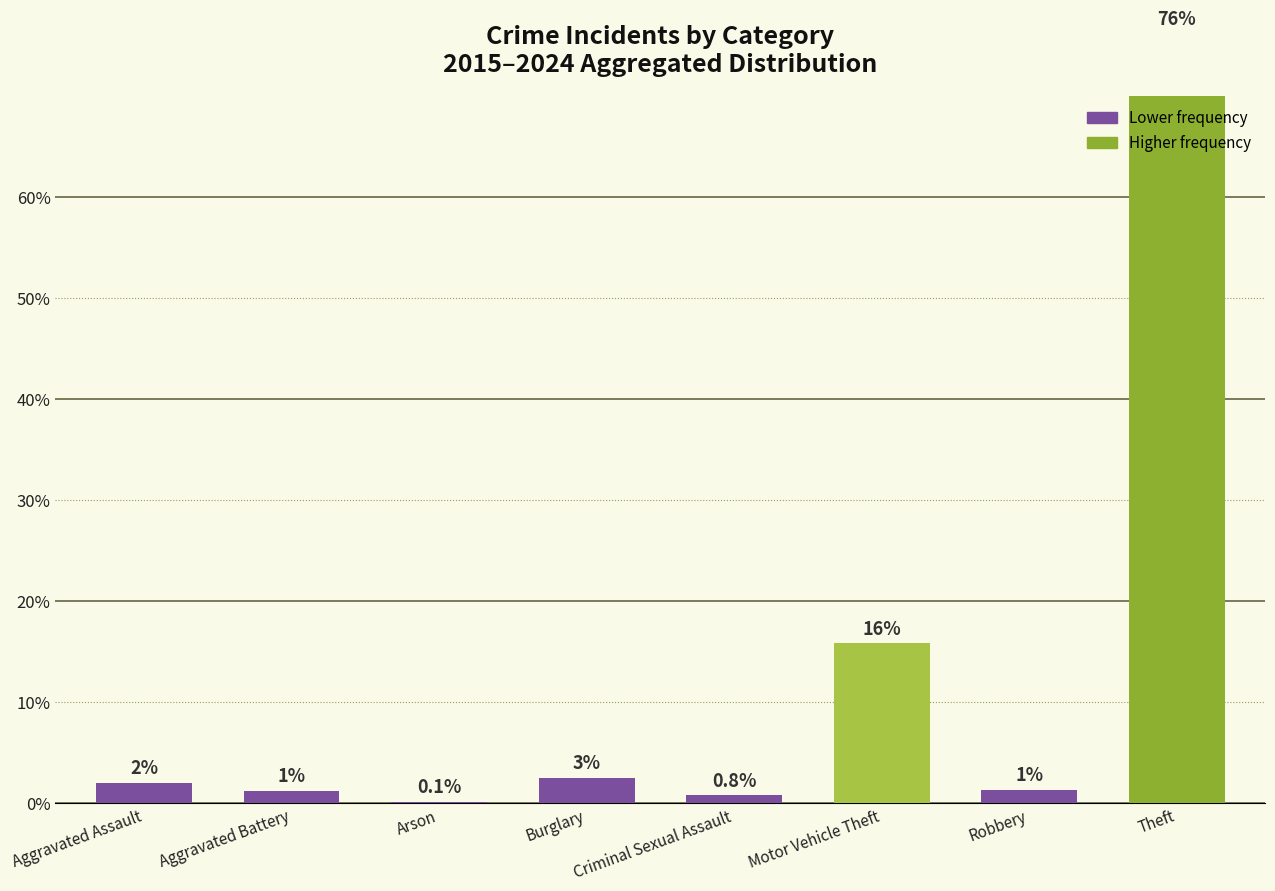

Read the value at Motor Vehicle Theft.

15.8